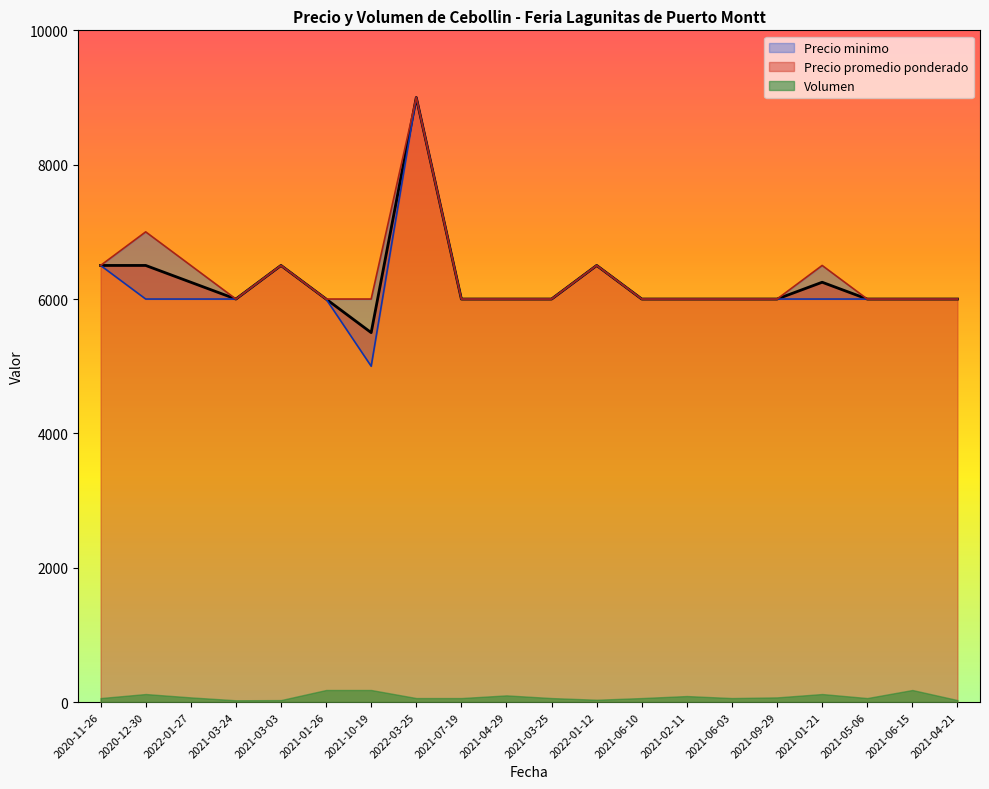

The value of Precio promedio ponderado at 2020-12-30 is 10828. True or false?

False